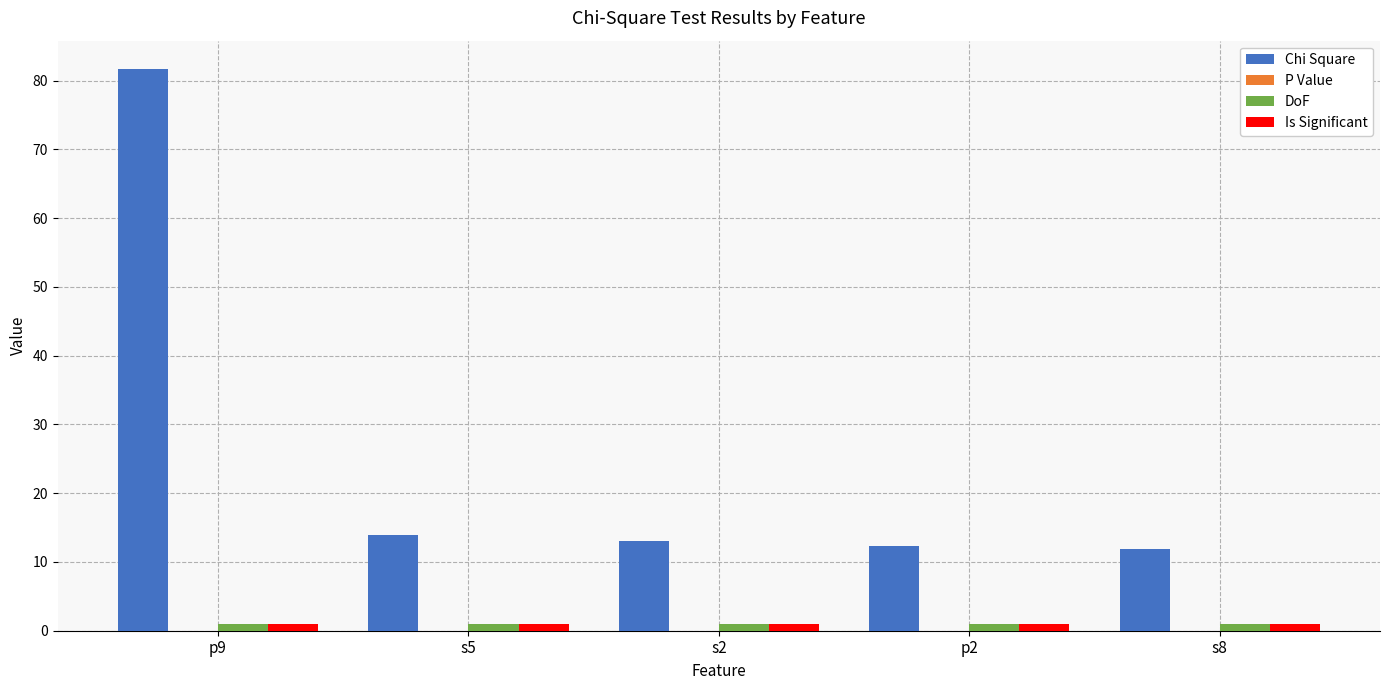

Which series has the widest spread of values?

Chi Square